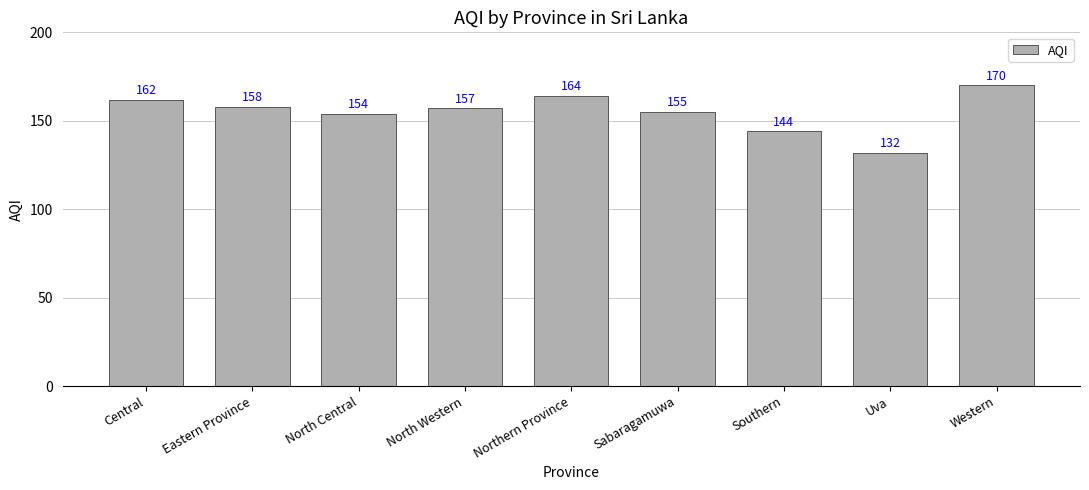

At which label does the data first exceed 157?

Central